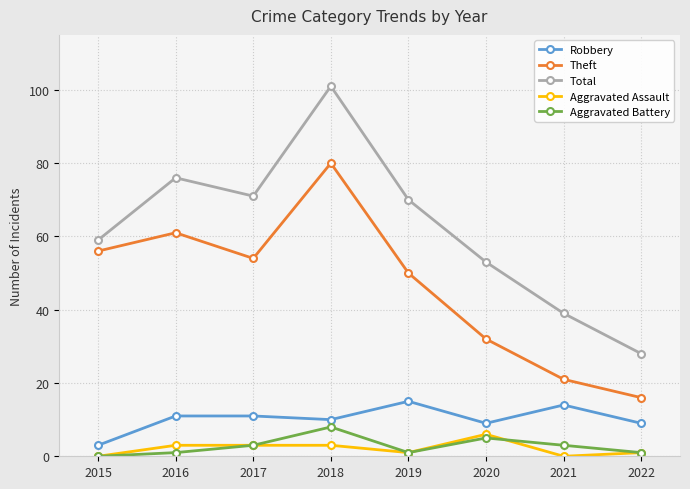

At which category is the sum across all series the highest?

2018